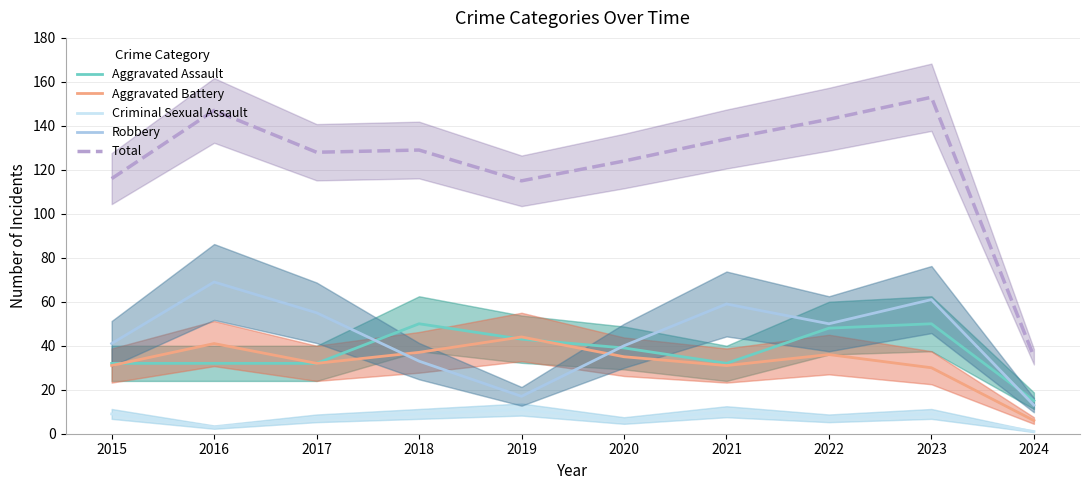

List the series in order of their peak value, highest first.

Total, Robbery, Aggravated Assault, Aggravated Battery, Criminal Sexual Assault